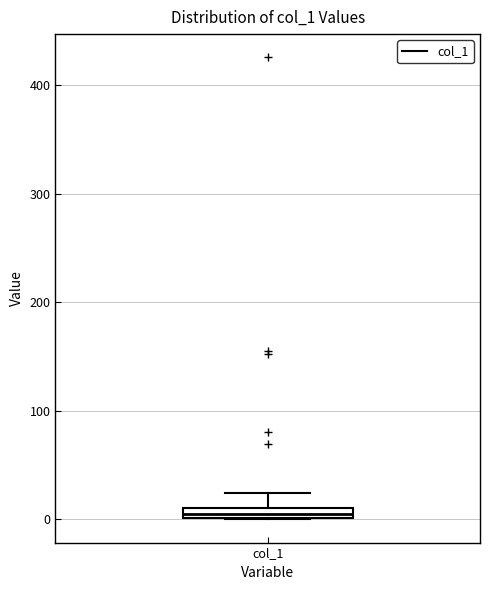

Where does the upper whisker of the box for col_1 end on the y-axis? The values are not printed on the chart, so give them approximately, as read against the axis.

20